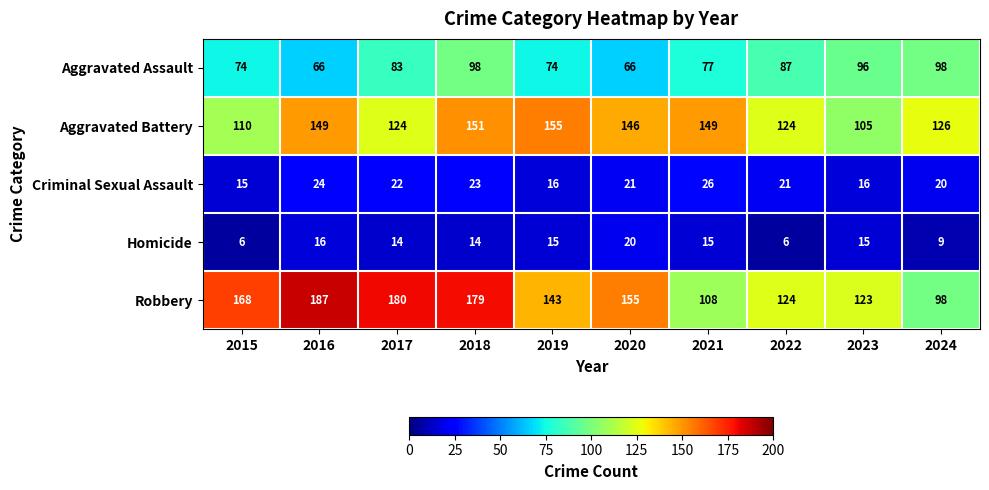

How many values in the Homicide series are below 15?

5